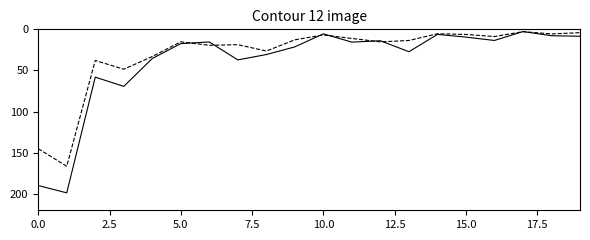

What is the maximum value shown in the chart?

198.8